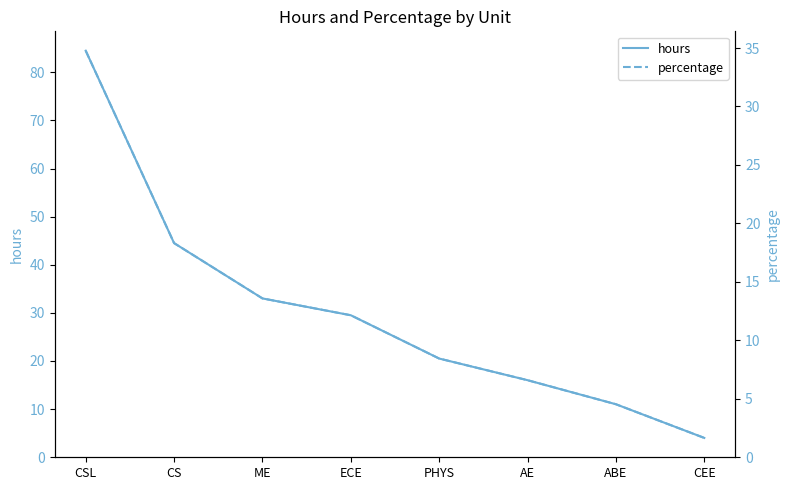

How many lines are shown in the chart?

2